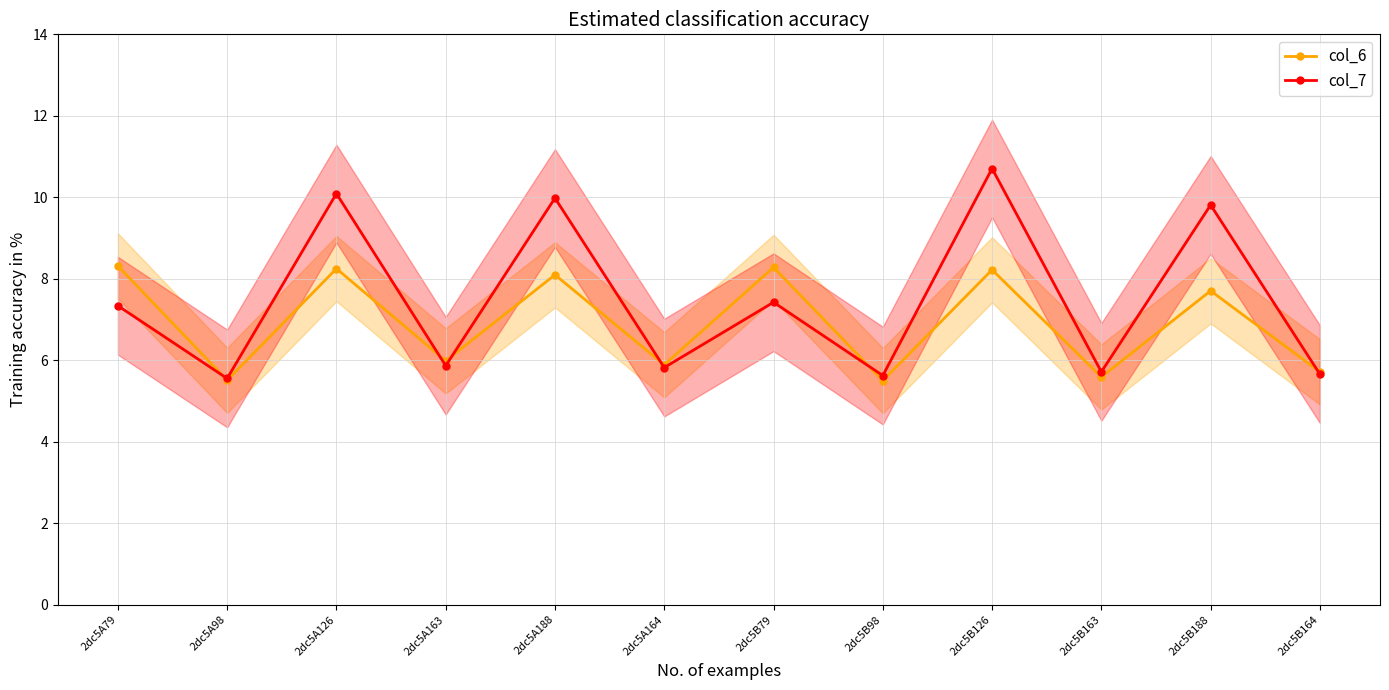

Reading left to right, transcribe all the data shown in this chart.

col_6: 8.3	5.5	8.2	6.0	8.1	5.9	8.3	5.5	8.2	5.6	7.7	5.7
col_7: 7.3	5.6	10.1	5.9	10.0	5.8	7.4	5.6	10.7	5.7	9.8	5.7